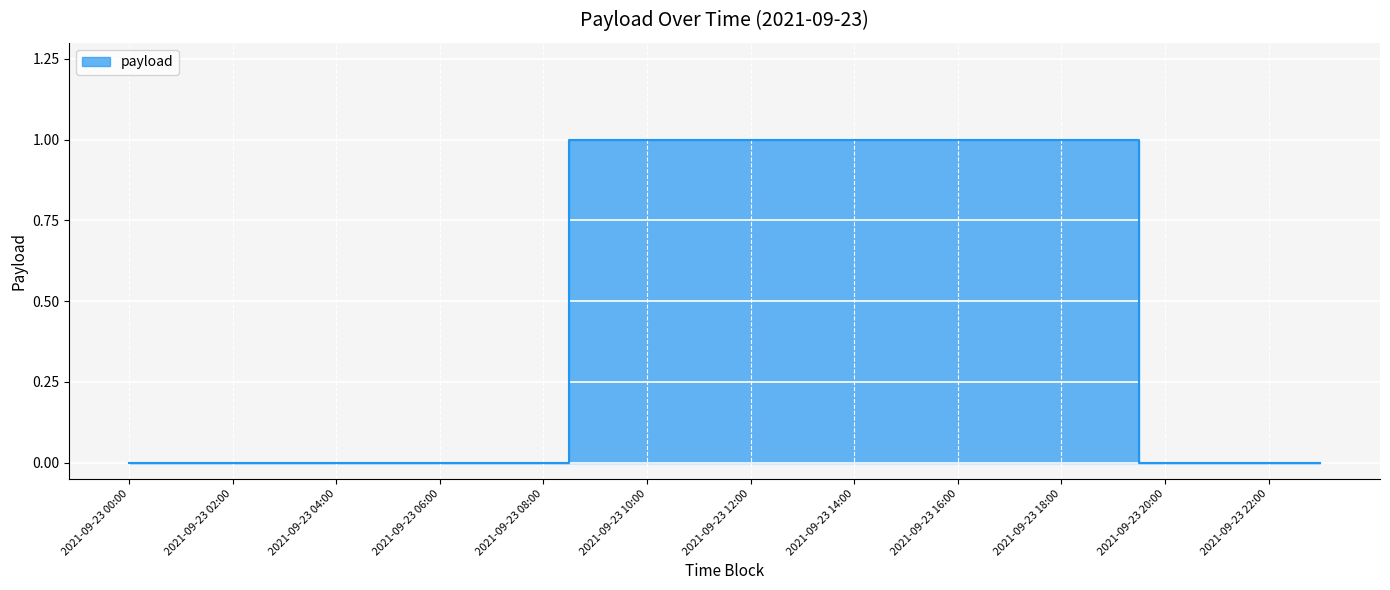

True or false: there are more than 2 points higher than both neighbors.

False